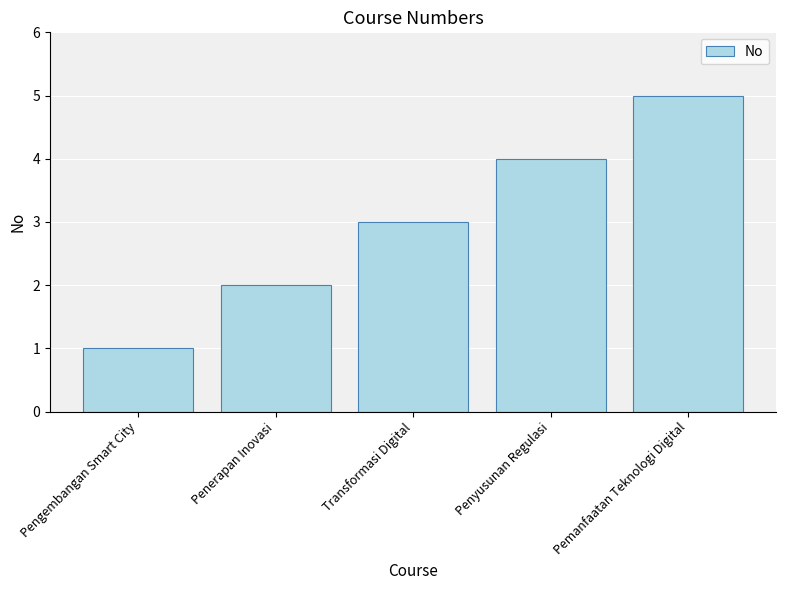

Rank the categories by value from highest to lowest.

Pemanfaatan Teknologi Digital, Penyusunan Regulasi, Transformasi Digital, Penerapan Inovasi, Pengembangan Smart City